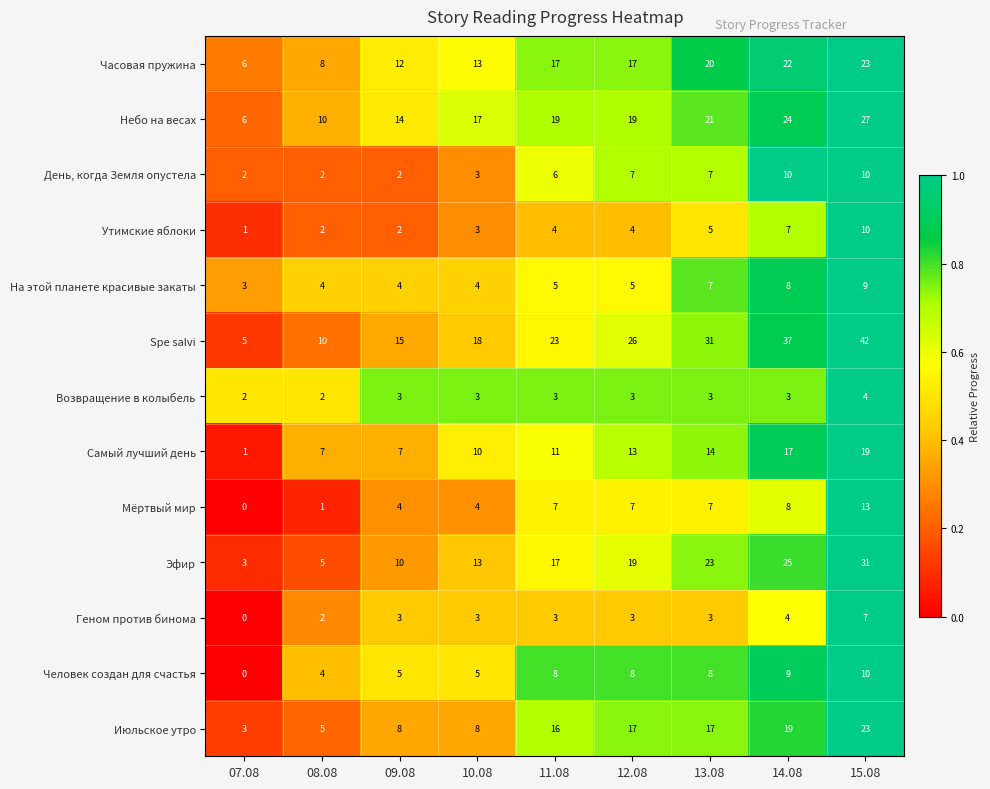

At how many categories does at least one series exceed 5?

9